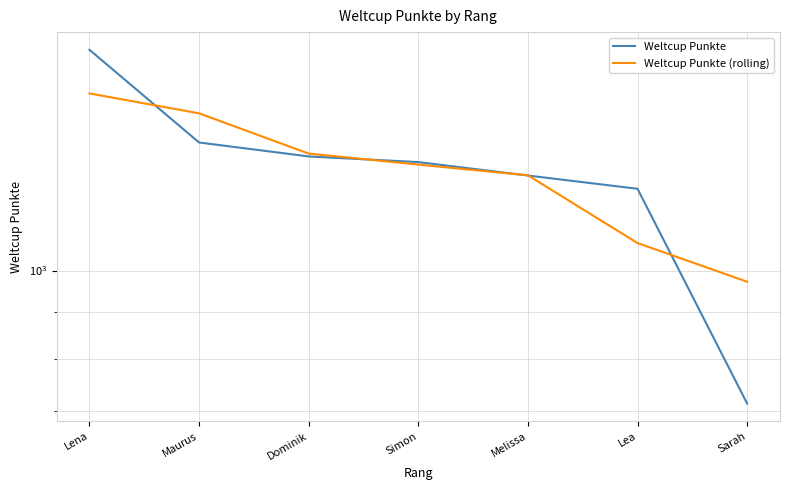

What is the lowest value of the Weltcup Punkte series?

714.0